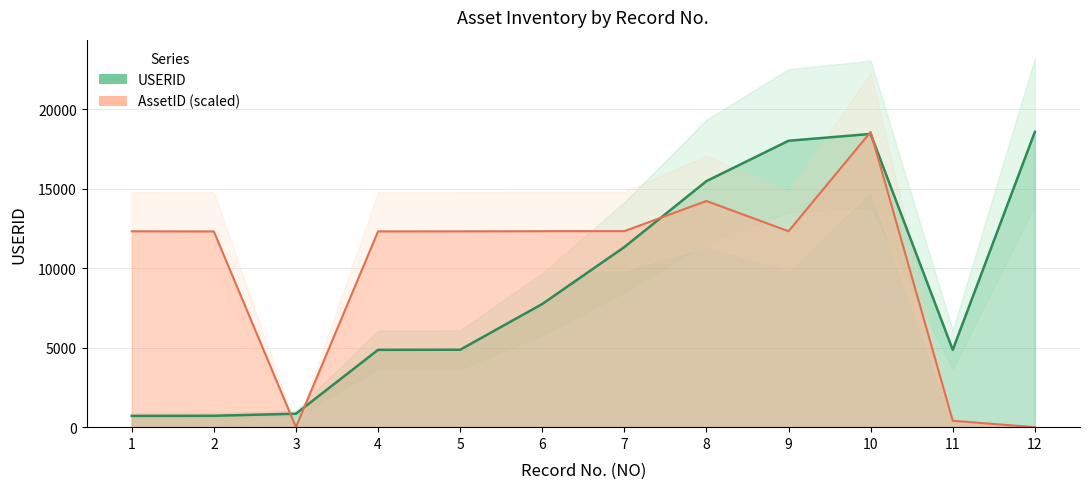

How many data points does each series have?

12